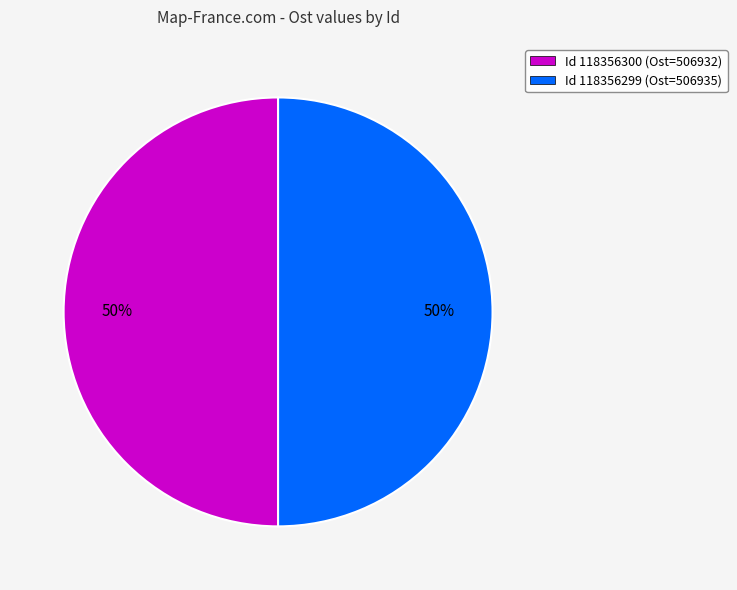

Combined, do Id 118356300 (Ost=506932) and Id 118356299 (Ost=506935) account for over 50%?

Yes